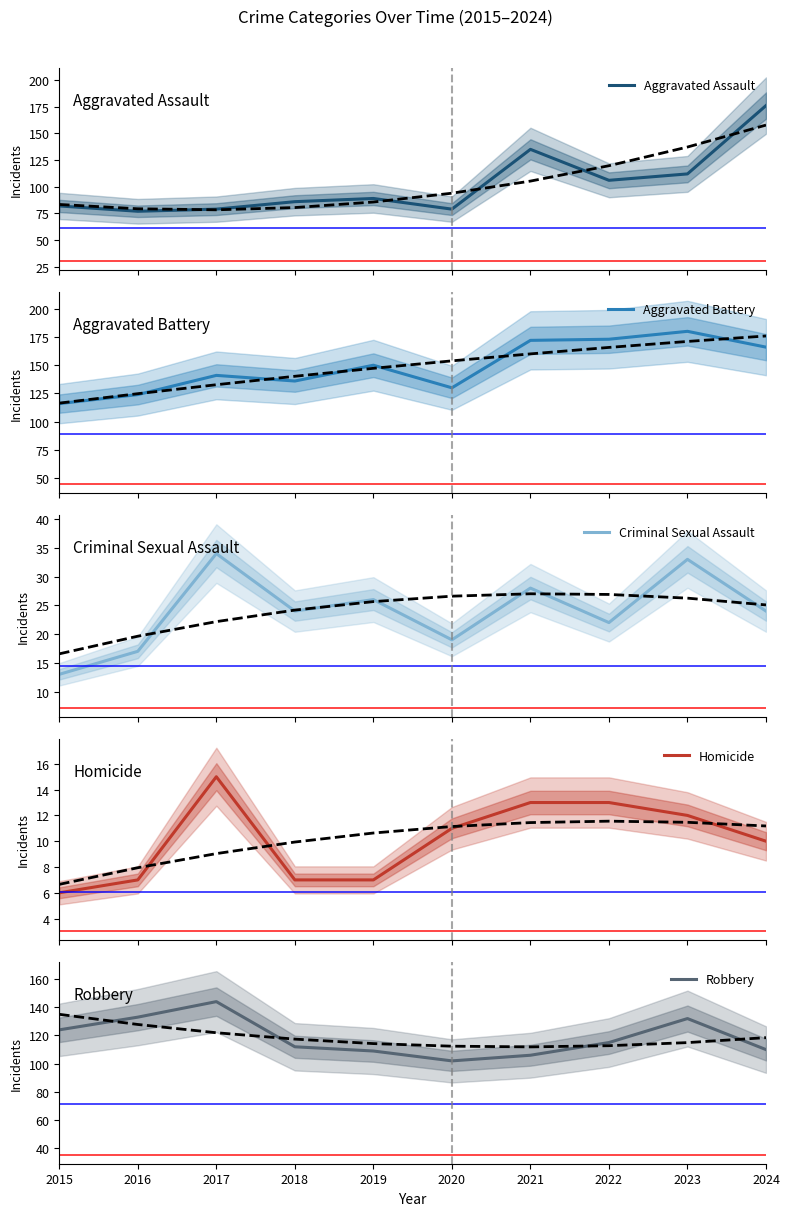

What is the difference between the second highest and minimum values in the Aggravated Assault series?

58